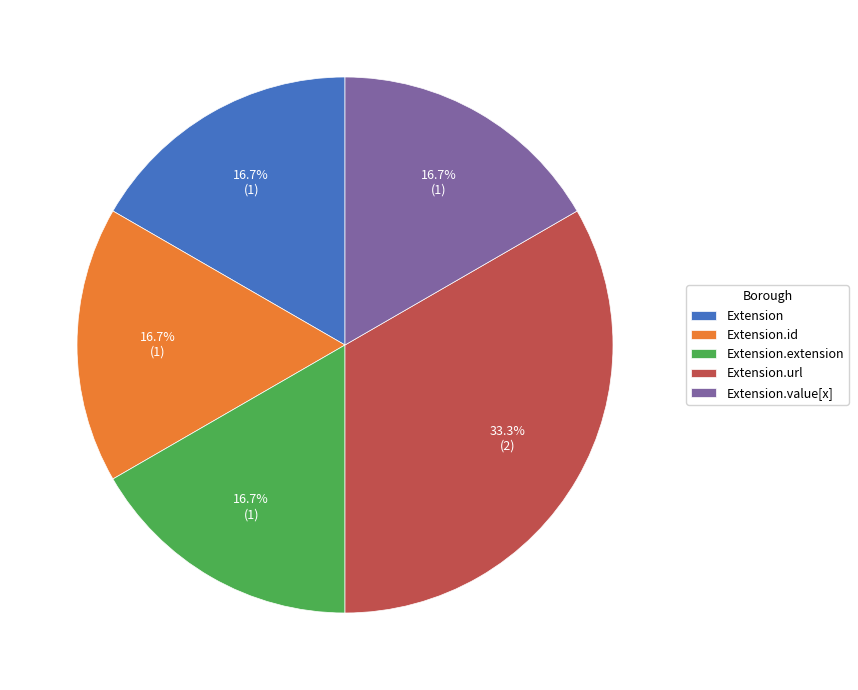

What is the ratio of the value at Extension.value[x] to the value at Extension.extension?

1.0